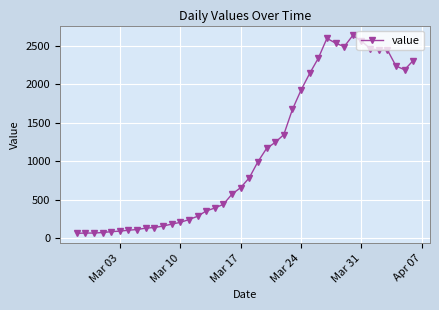

What is the greatest value displayed?

2638